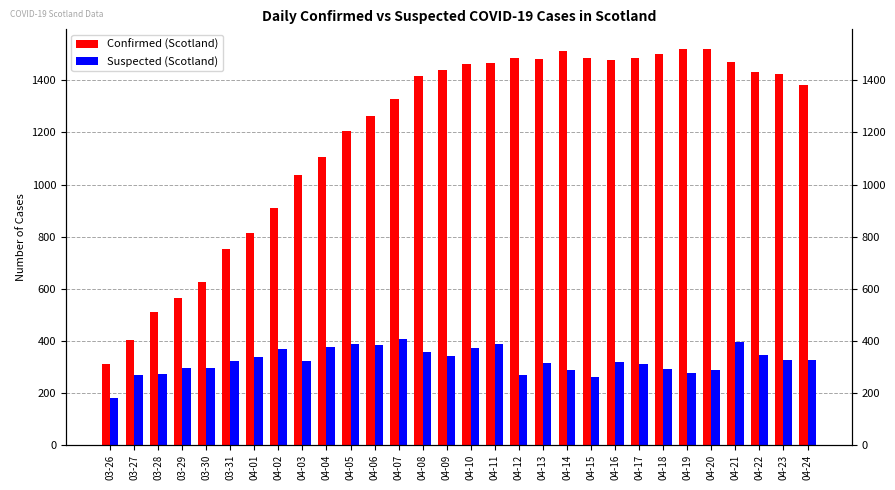

Which category has the highest value across all series?

04-19